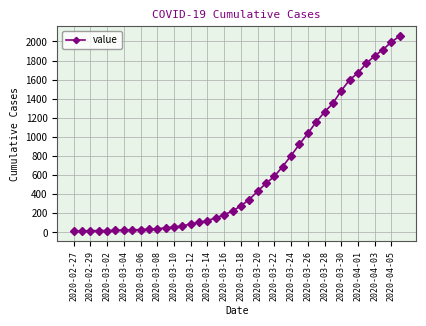

What is the maximum value shown in the chart?

2057